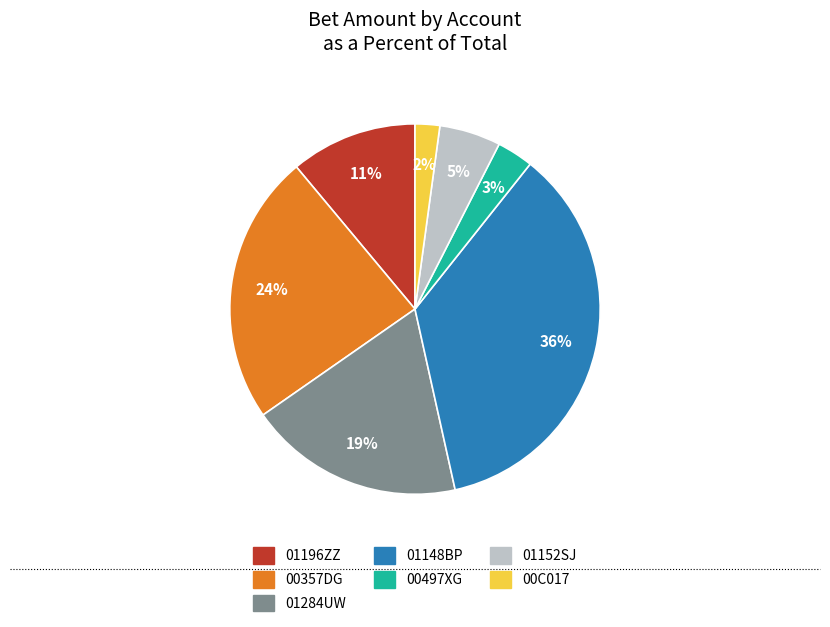

How many slices are in this pie chart?

7